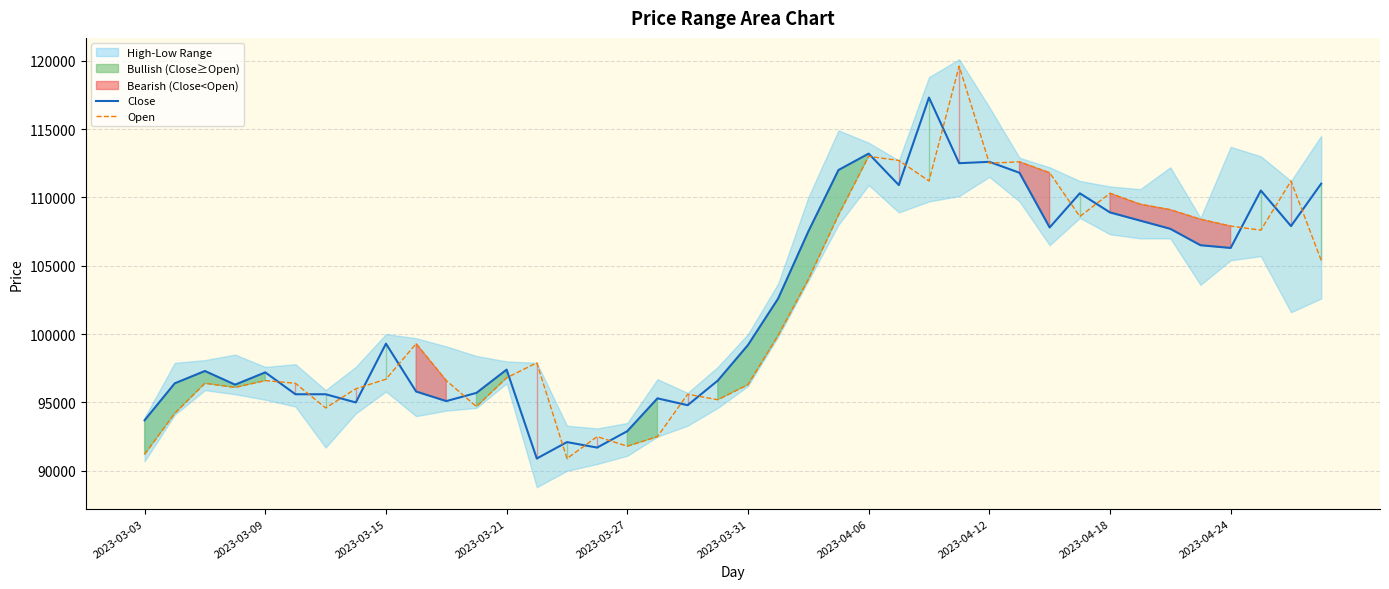

Which label corresponds to the largest value in the chart?

27